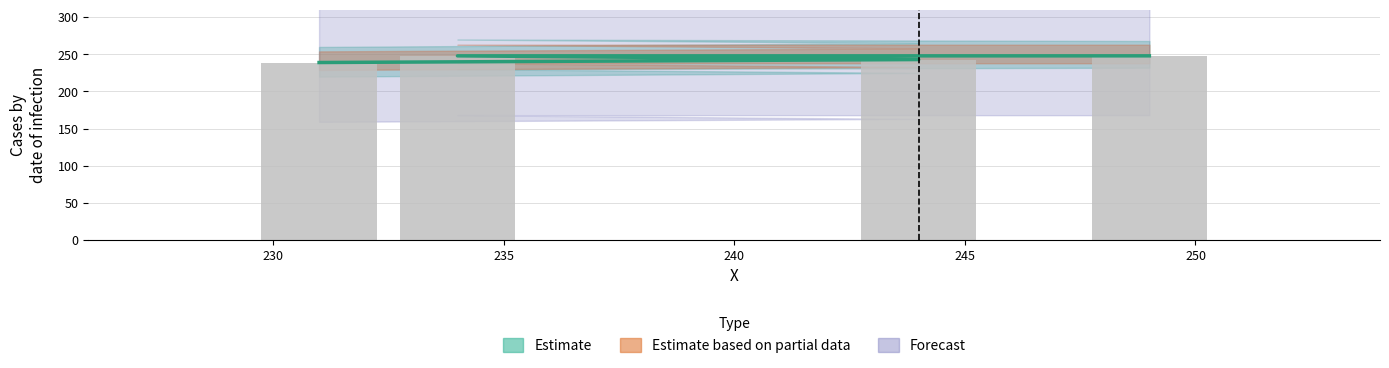

Which has a higher value, 231 or 244?

244